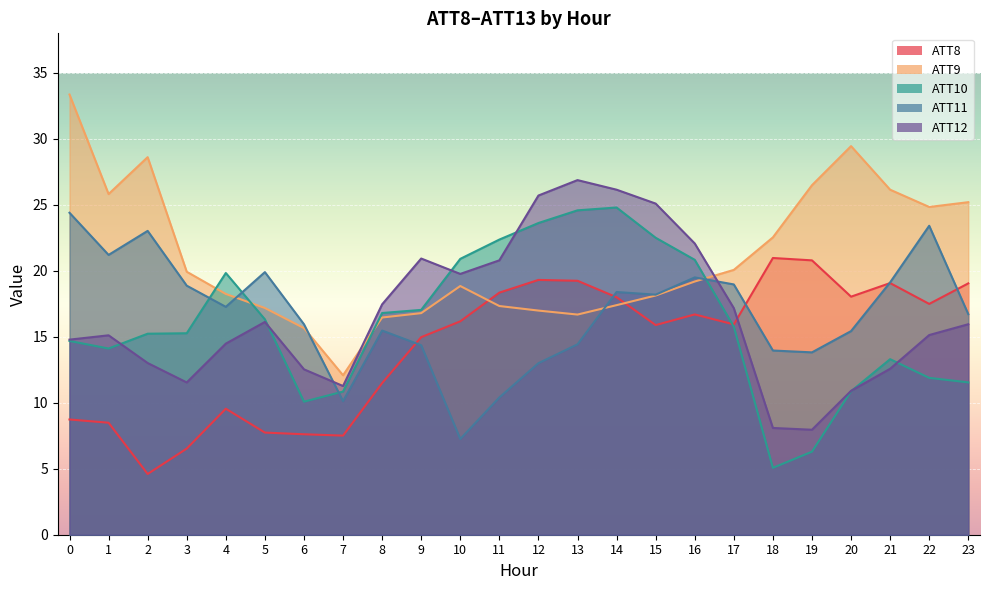

True or false: ATT9 has a value of 17.2 at 5.

True